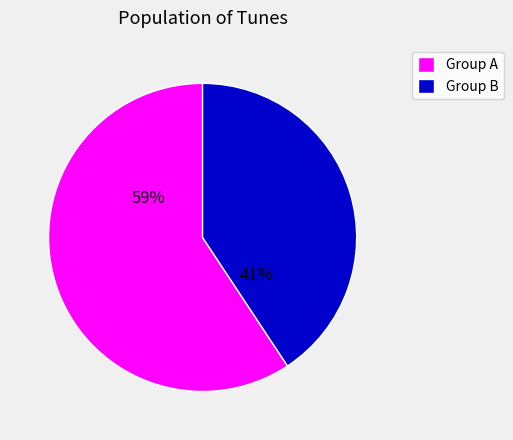

To the nearest percent, what is the combined percentage of Group A and Group B?

100%